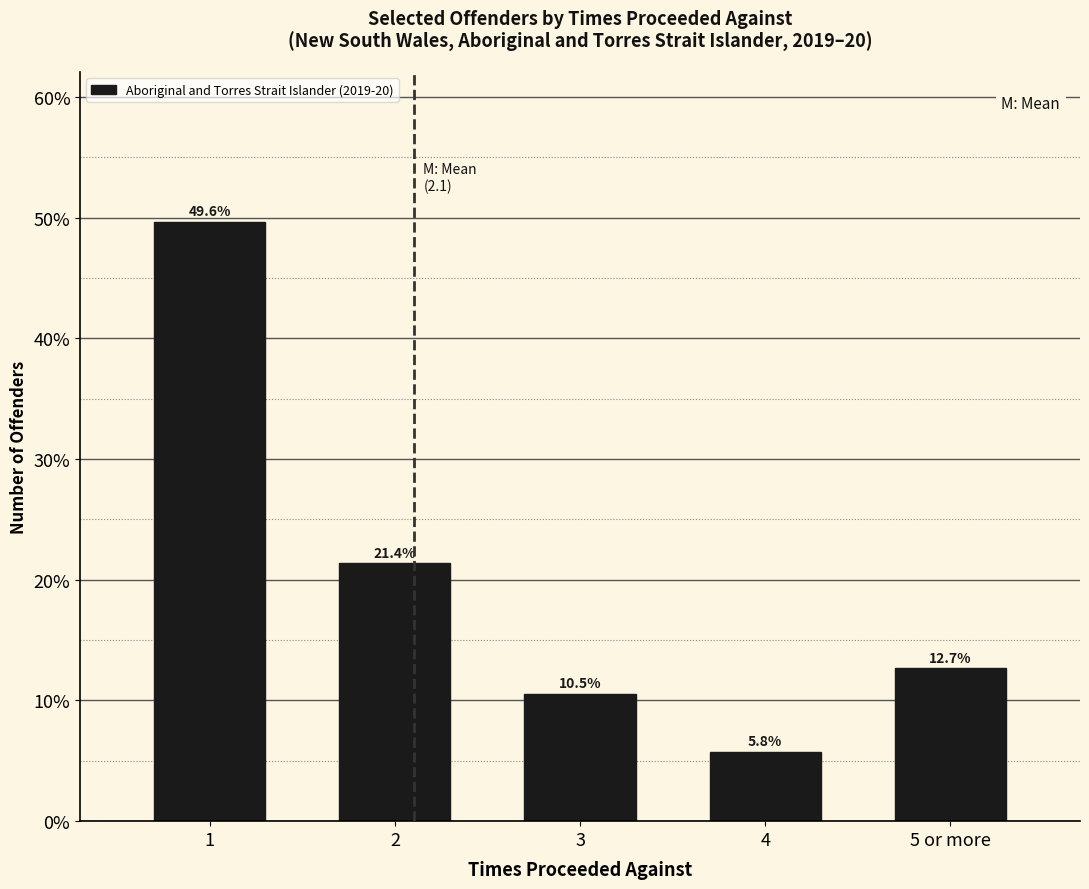

Reading right to left, transcribe all the data shown in this chart.

12.7	5.8	10.5	21.4	49.6